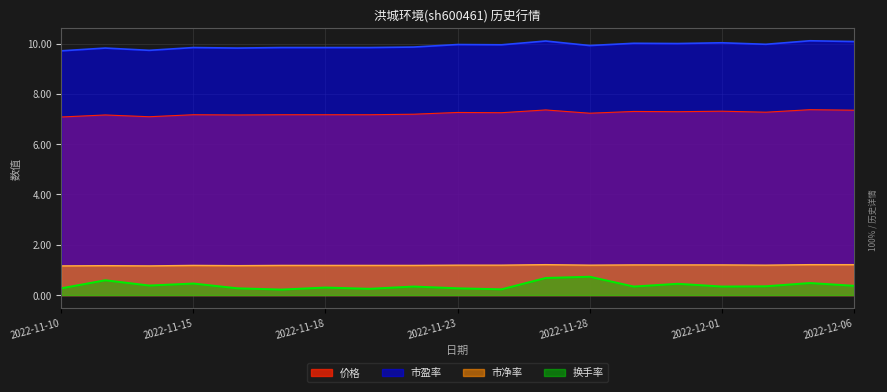

Reading left to right, what are all the values shown in this chart?

价格: 7.1	7.2	7.1	7.2	7.2	7.2	7.2	7.2	7.2	7.3	7.2	7.4	7.2	7.3	7.3	7.3	7.3	7.4	7.3
市盈率: 9.7	9.8	9.7	9.8	9.8	9.8	9.8	9.8	9.9	10.0	9.9	10.1	9.9	10.0	10.0	10.0	10.0	10.1	10.1
市净率: 1.2	1.2	1.2	1.2	1.2	1.2	1.2	1.2	1.2	1.2	1.2	1.2	1.2	1.2	1.2	1.2	1.2	1.2	1.2
换手率: 0.3	0.6	0.4	0.5	0.3	0.2	0.3	0.2	0.3	0.3	0.2	0.7	0.7	0.3	0.5	0.3	0.3	0.5	0.4